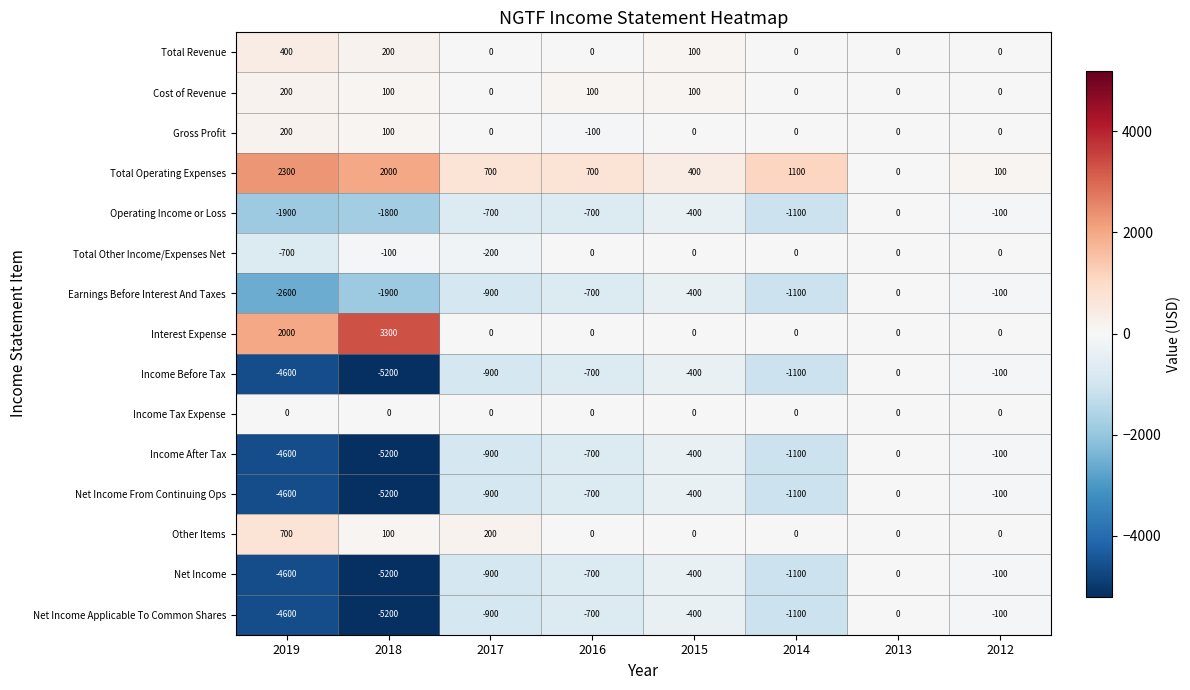

What is the spread (max minus min) of values at 2015?

800